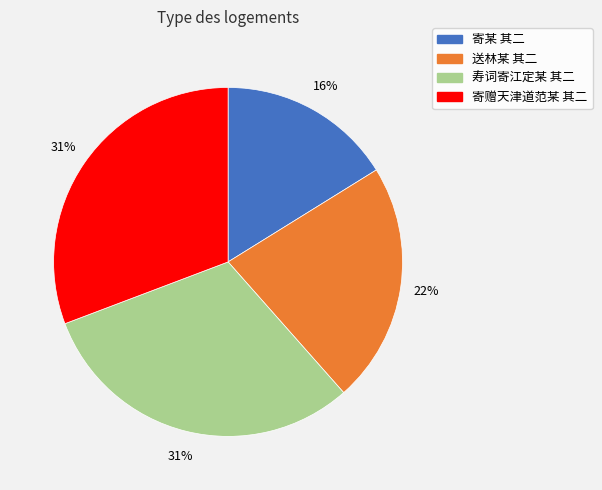

Which has a higher value, 寄赠天津道范某 其二 or 送林某 其二?

寄赠天津道范某 其二